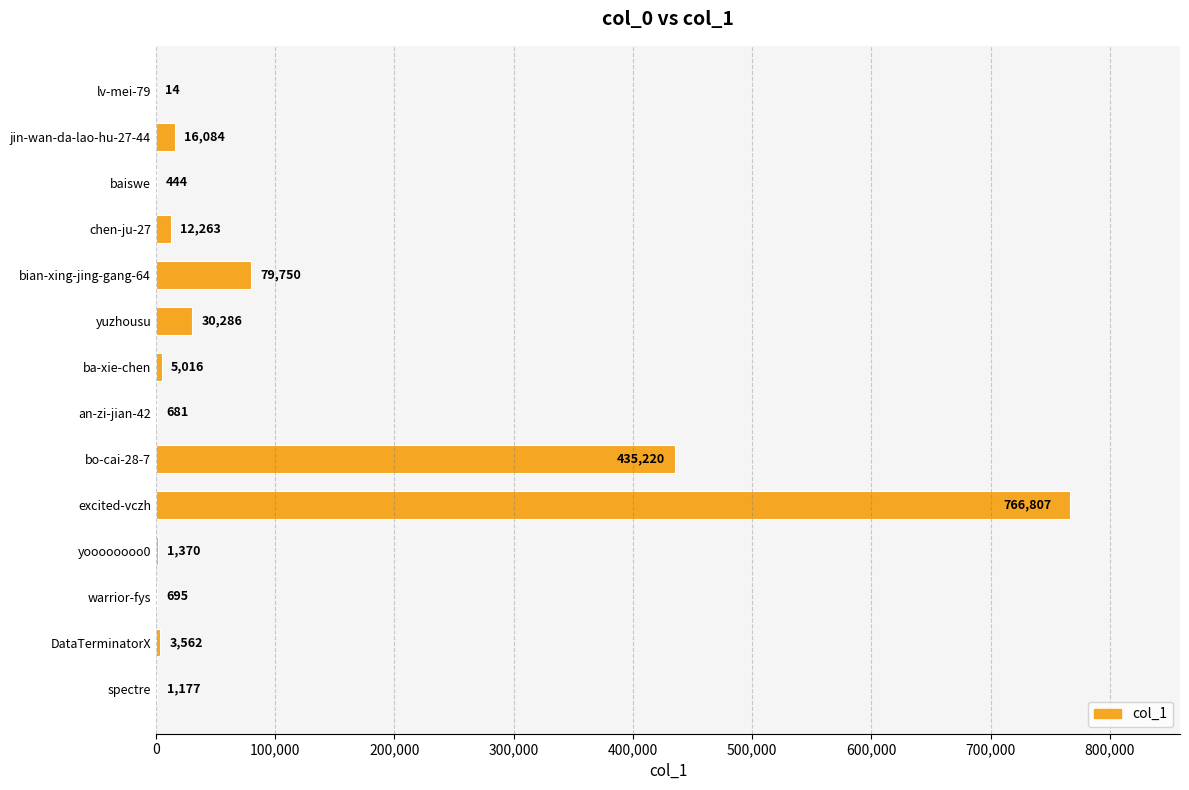

Which category has the highest value across all series?

excited-vczh